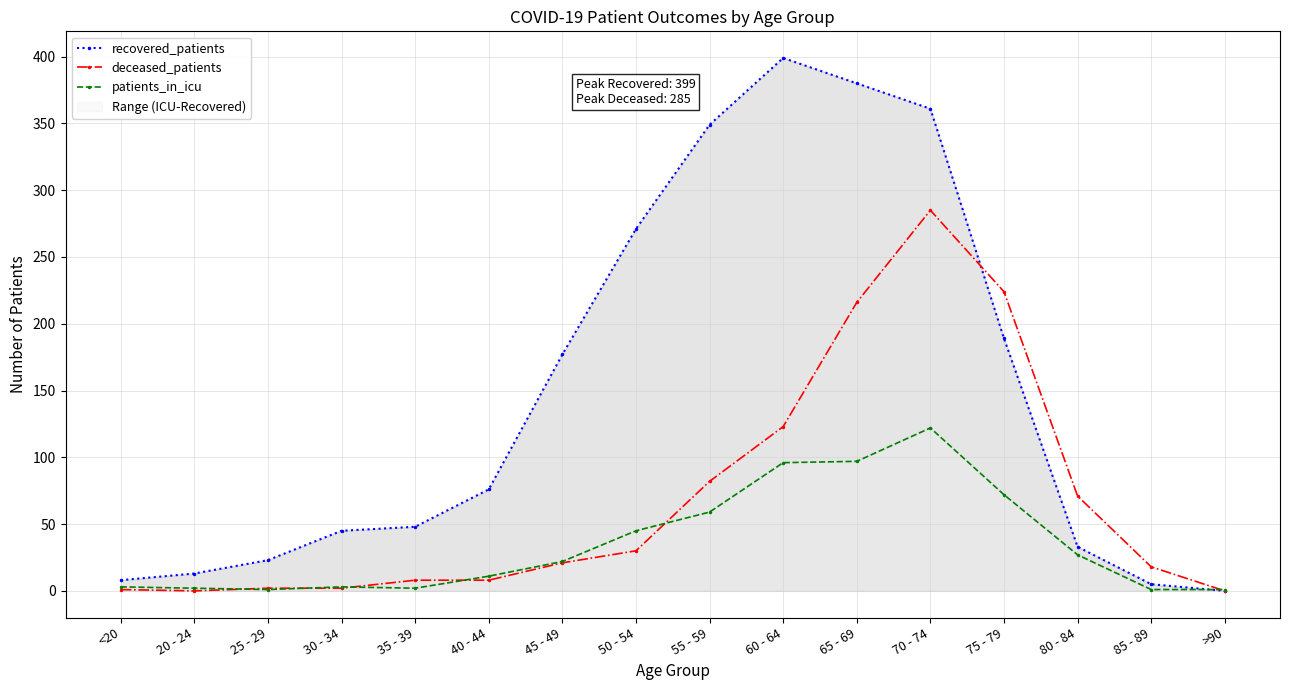

At which category does the chart reach its peak across all series?

60 - 64